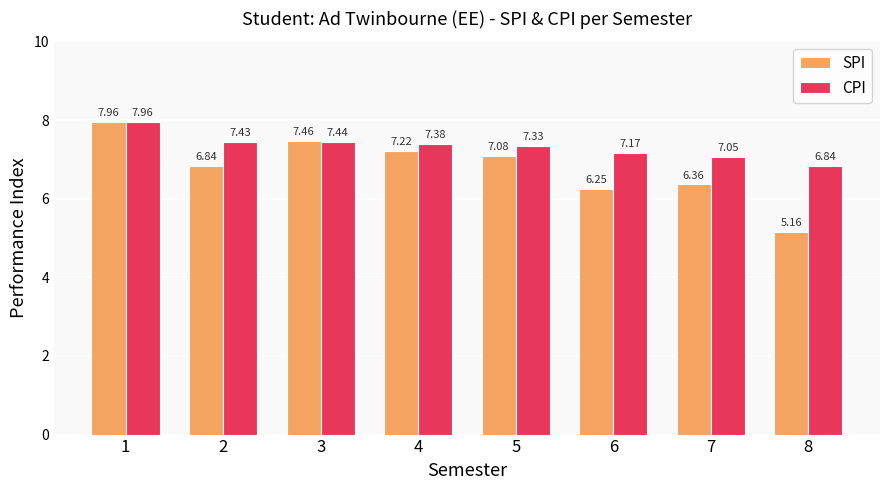

At how many categories does at least one series exceed 7?

7